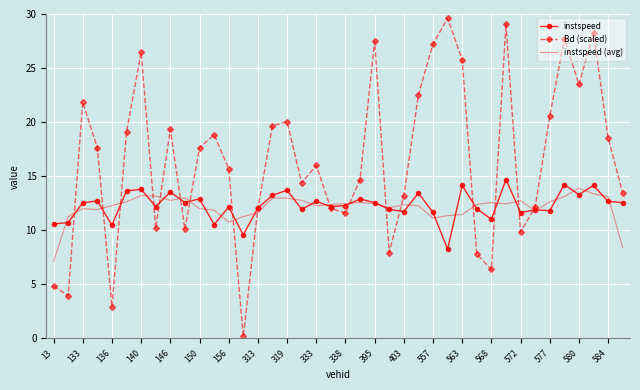

Which series has the largest total across all categories?

Bd (scaled)